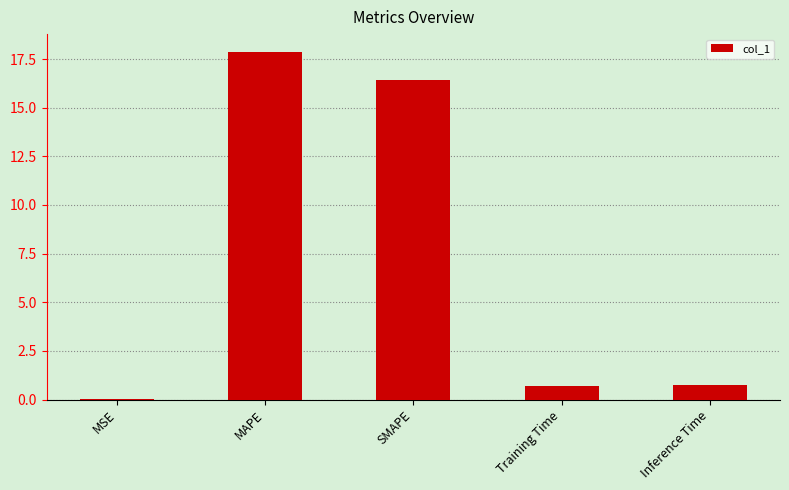

The value at MAPE is 5.2. True or false?

False